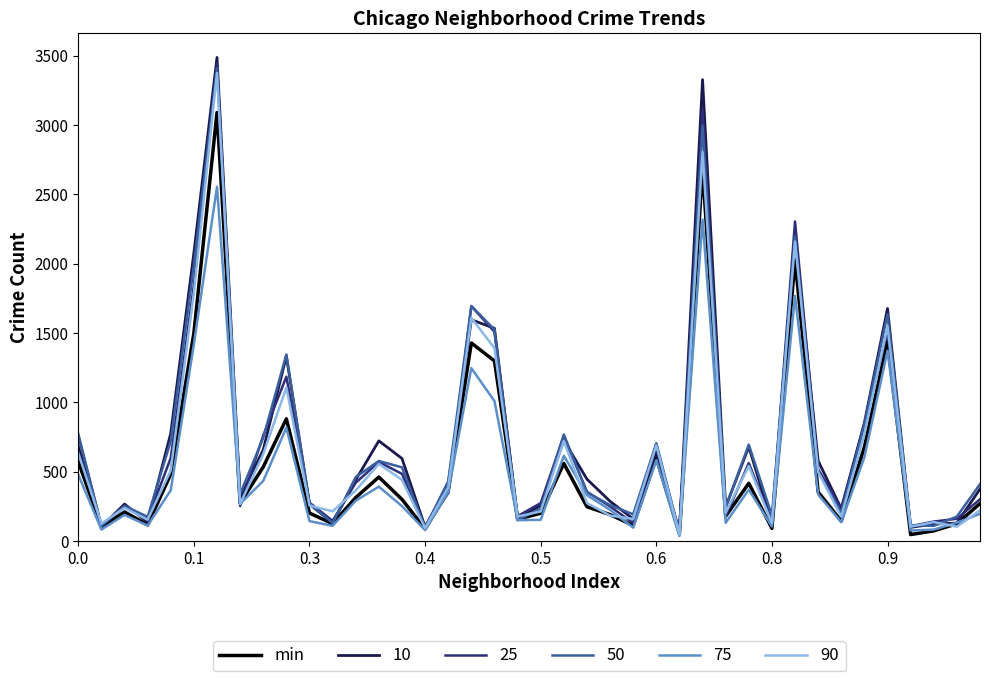

Which series has the largest range (max minus min)?

10